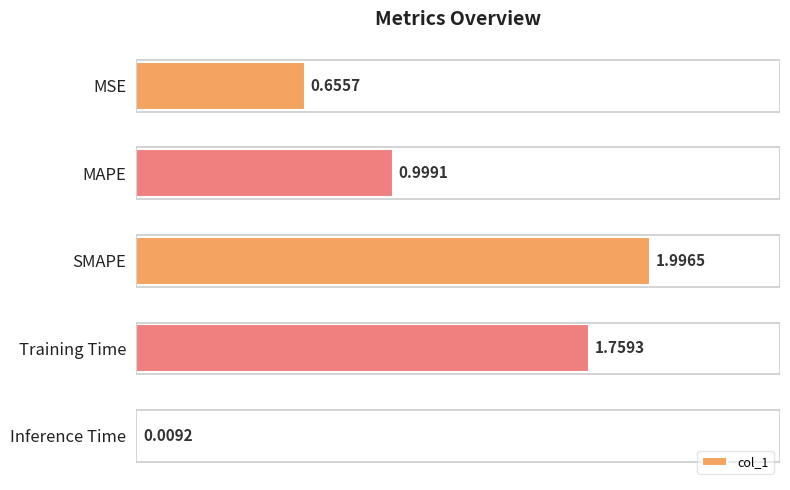

At which label is the value closest to 1?

MAPE